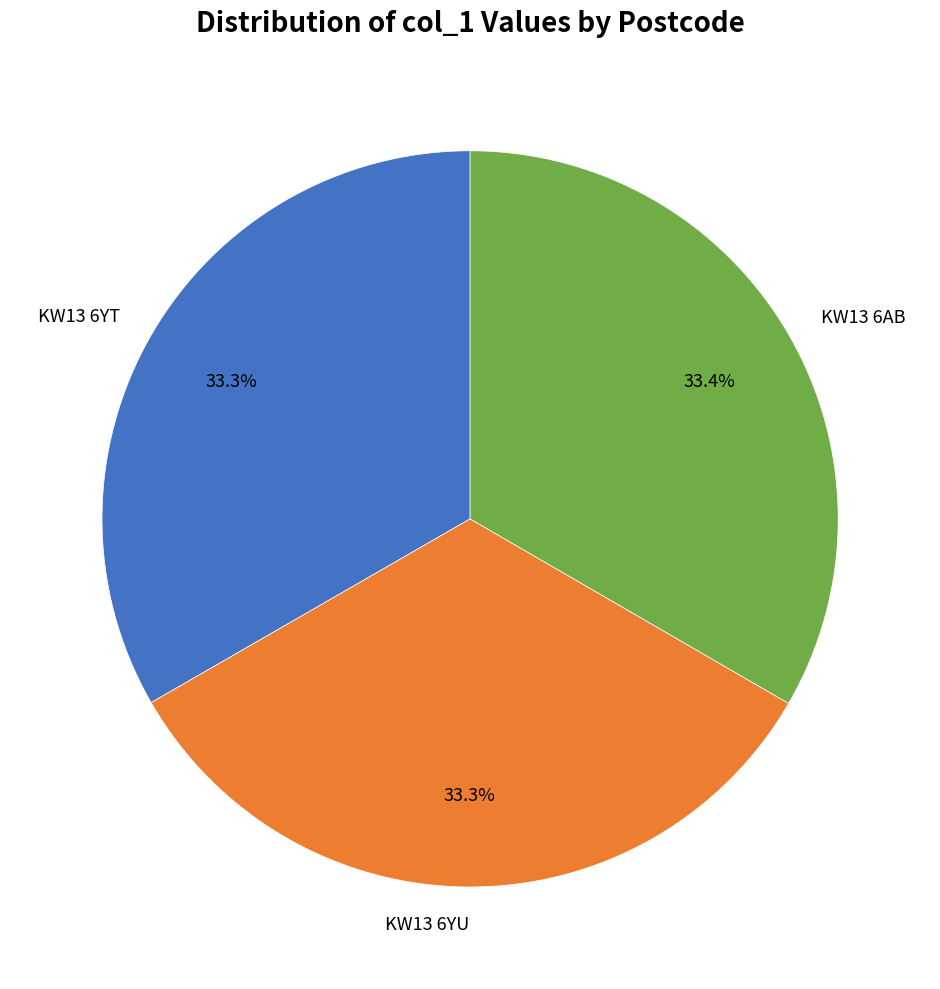

Approximately how many times larger is the value at KW13 6AB compared to KW13 6YT?

1.0